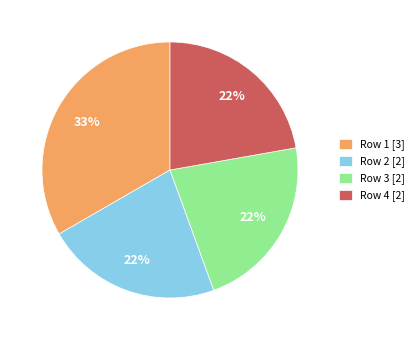

To the nearest percent, what is the difference between the Row 3 [2] and Row 1 [3] slice percentages?

11%